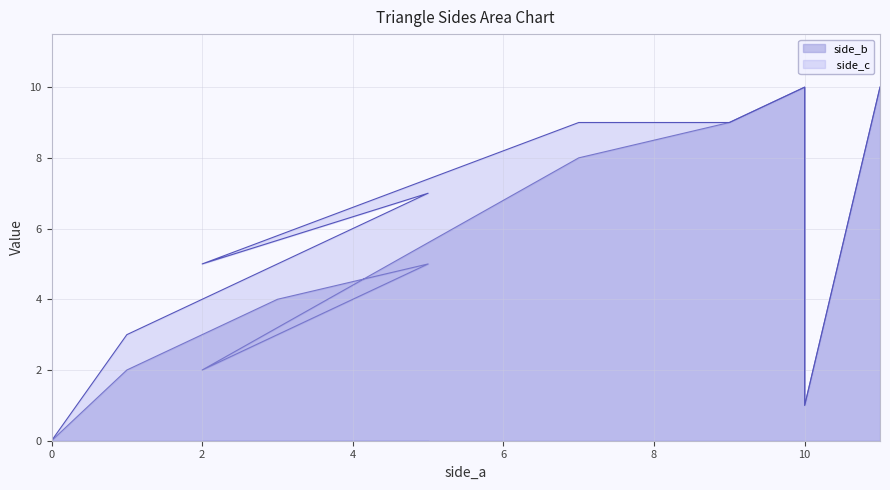

What is the label of the 8th point from the left?

10